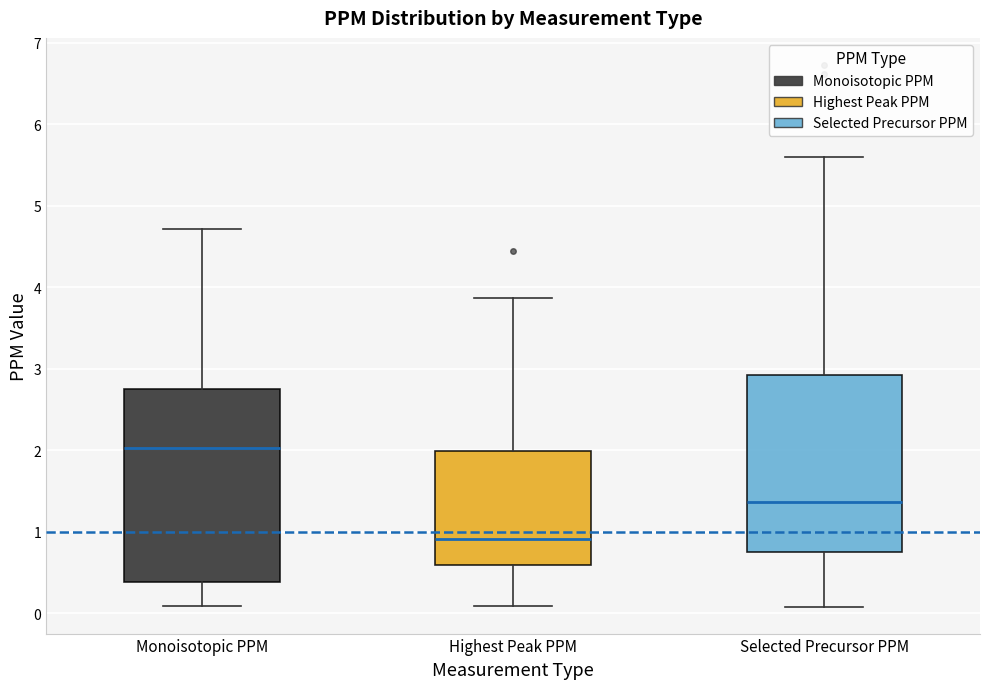

Which box is the tallest, from its lower edge to its upper edge?

Monoisotopic PPM